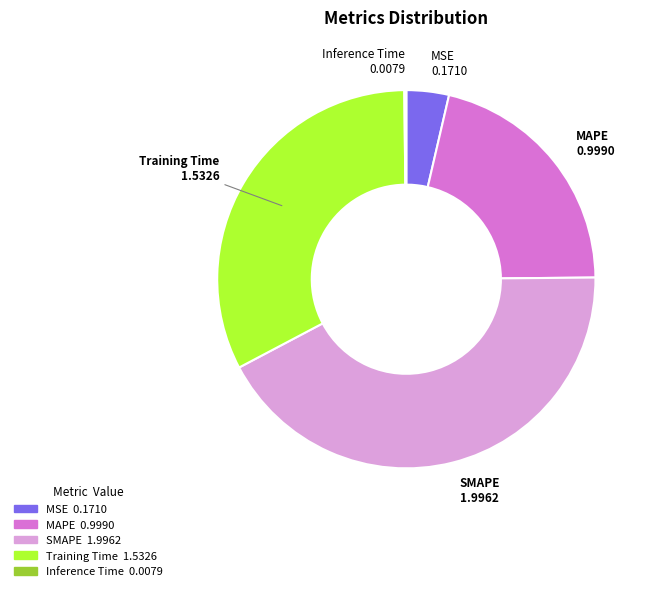

Is MSE the majority of the pie?

No